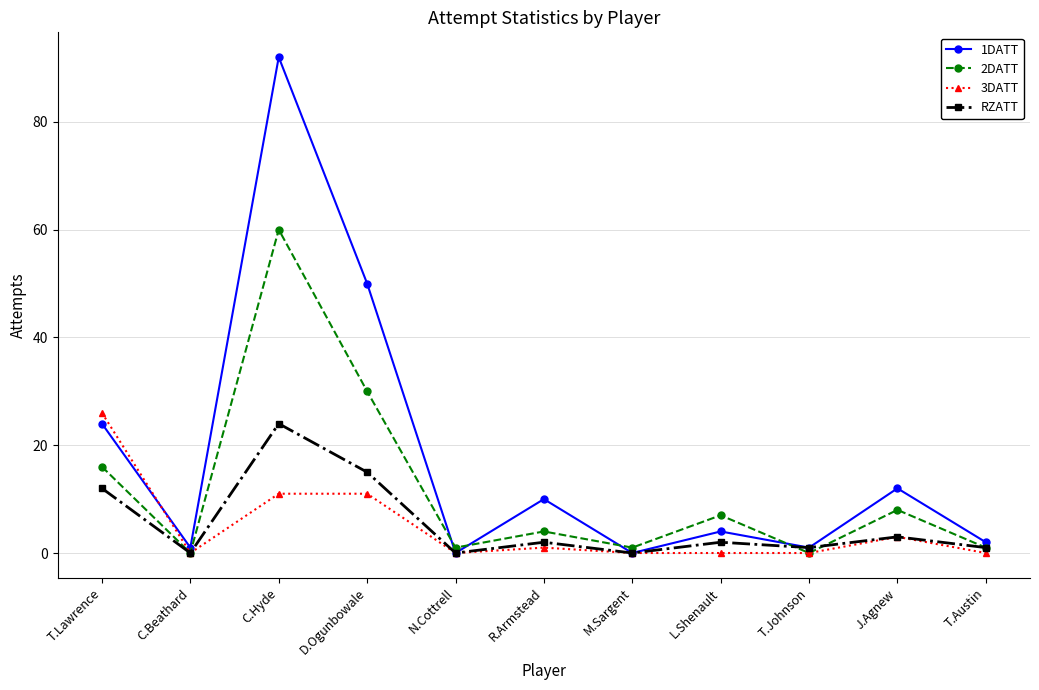

What is the spread (max minus min) of values at C.Hyde?

81